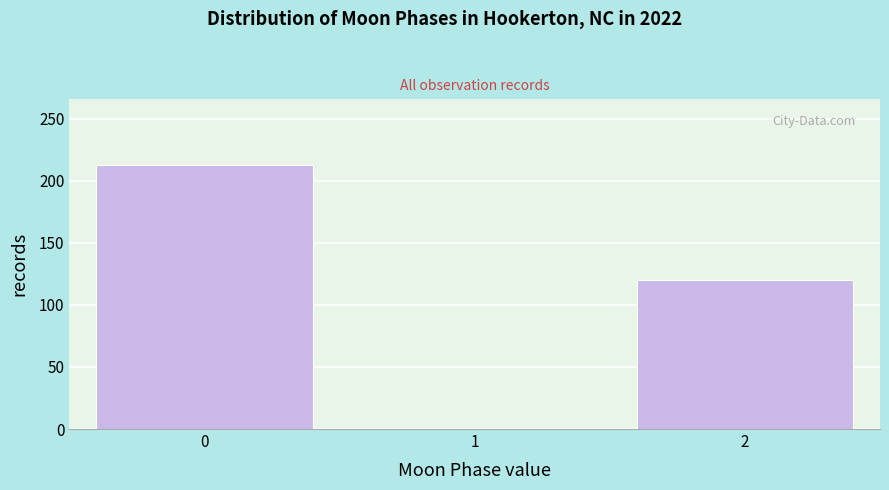

Reading left to right, extract all data points from this chart.

0=213	1=0	2=120